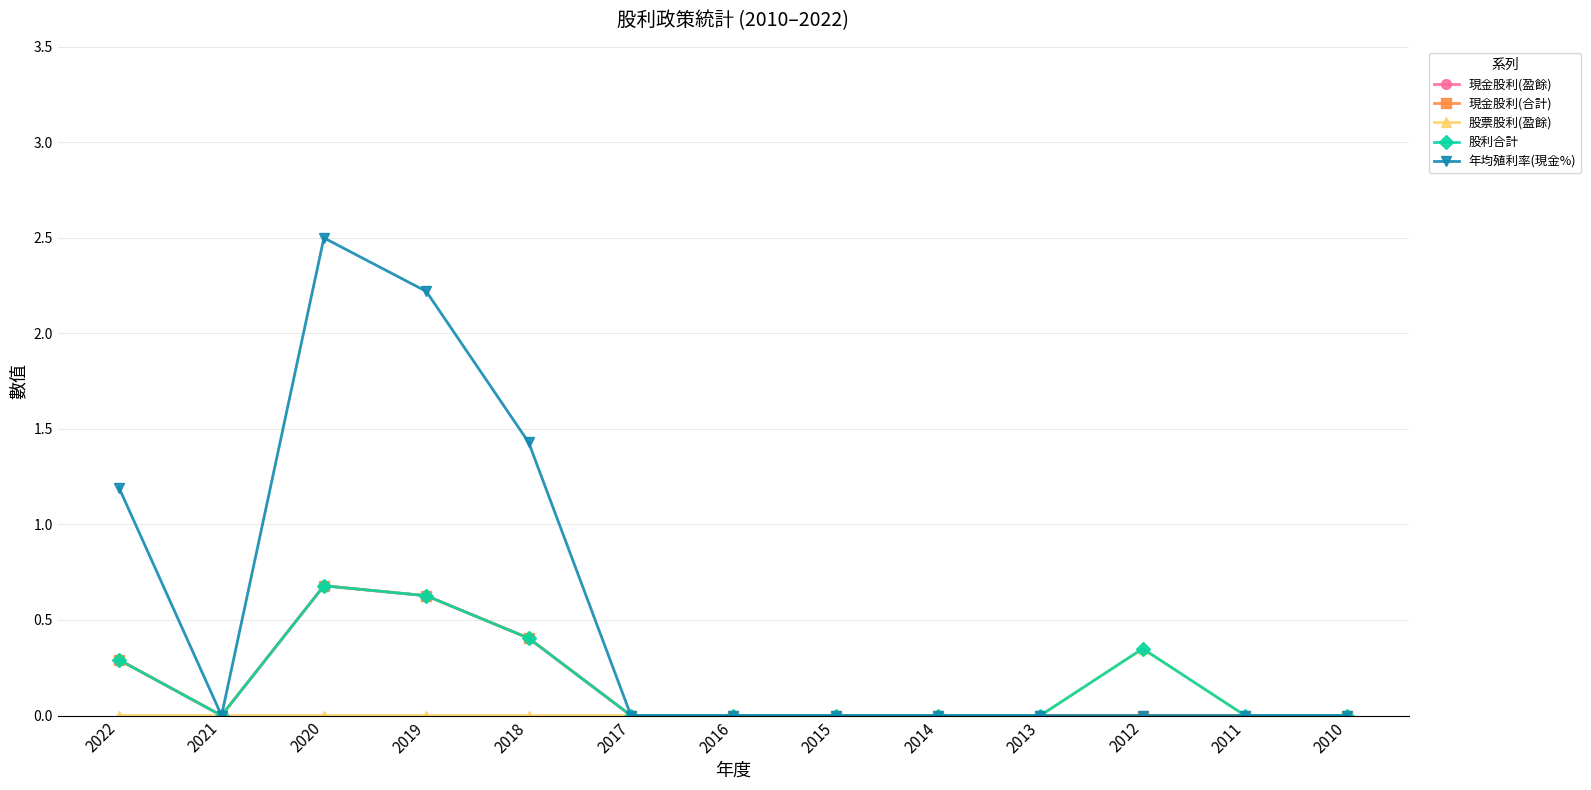

Which category has the highest value across all series?

2020